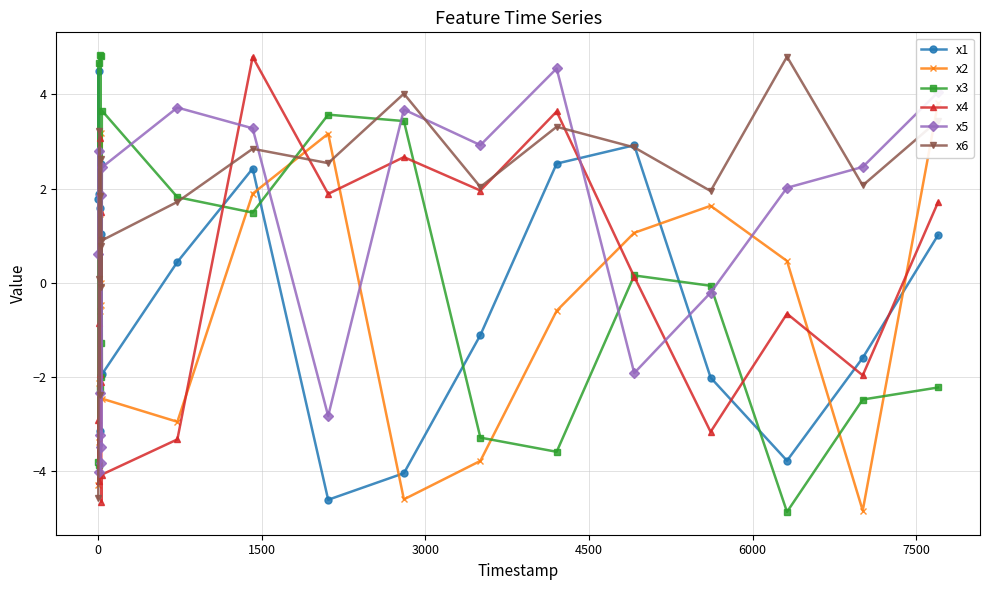

What is the value of the x4 point at the 3rd from the left?

-0.9